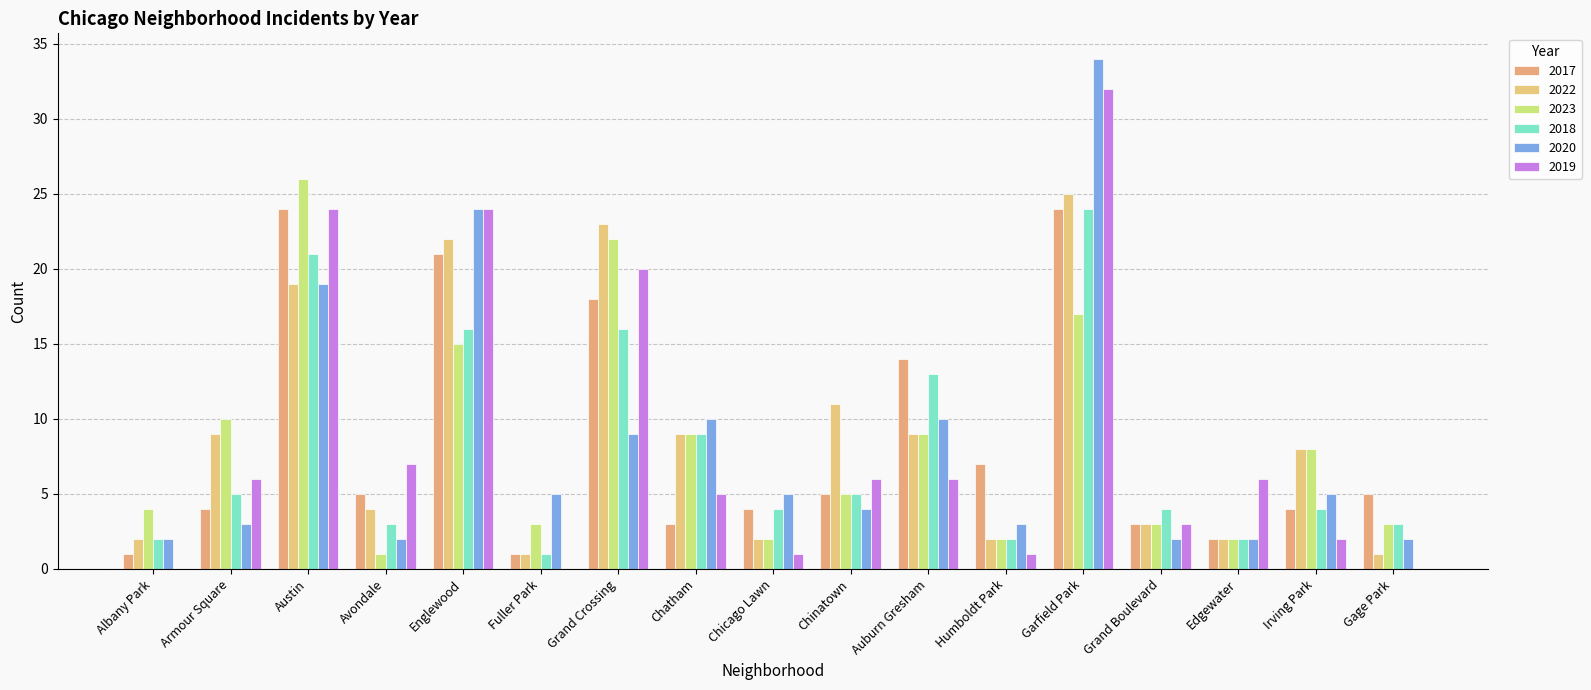

At Edgewater, list the series in order from smallest to largest.

2017, 2022, 2023, 2018, 2020, 2019